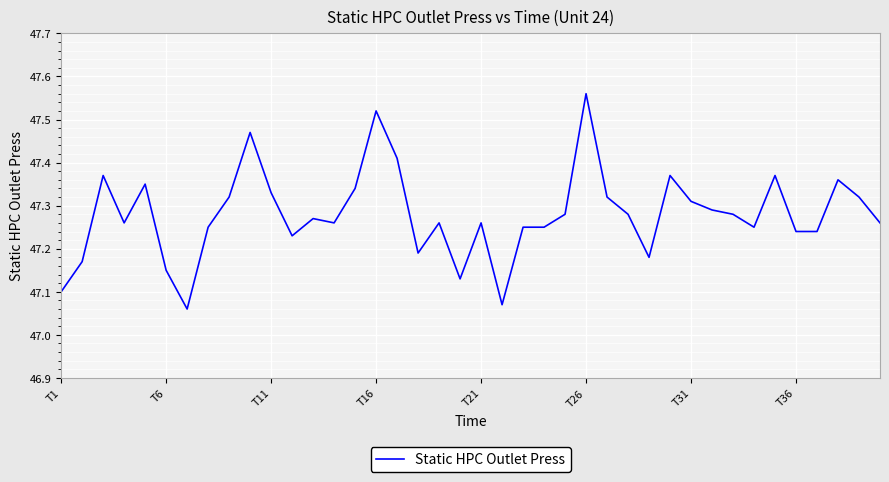

What is the difference between the maximum and minimum values?

0.5